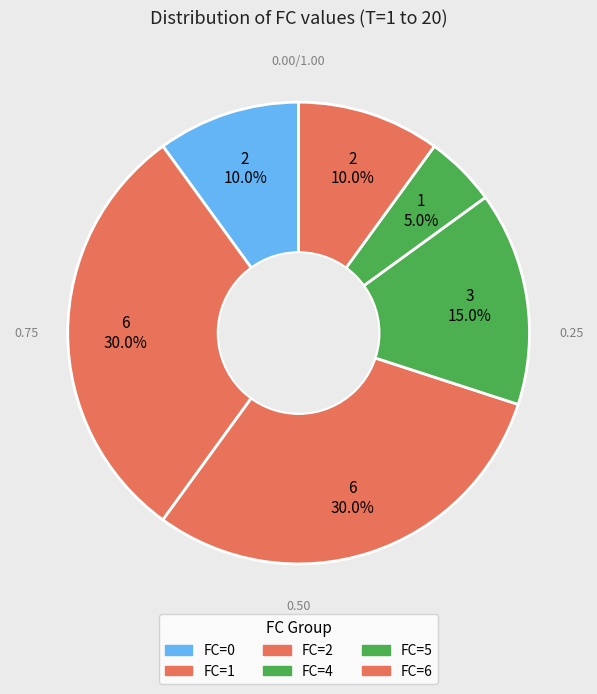

To the nearest percent, what is the combined percentage of FC=5 and FC=4?

20%